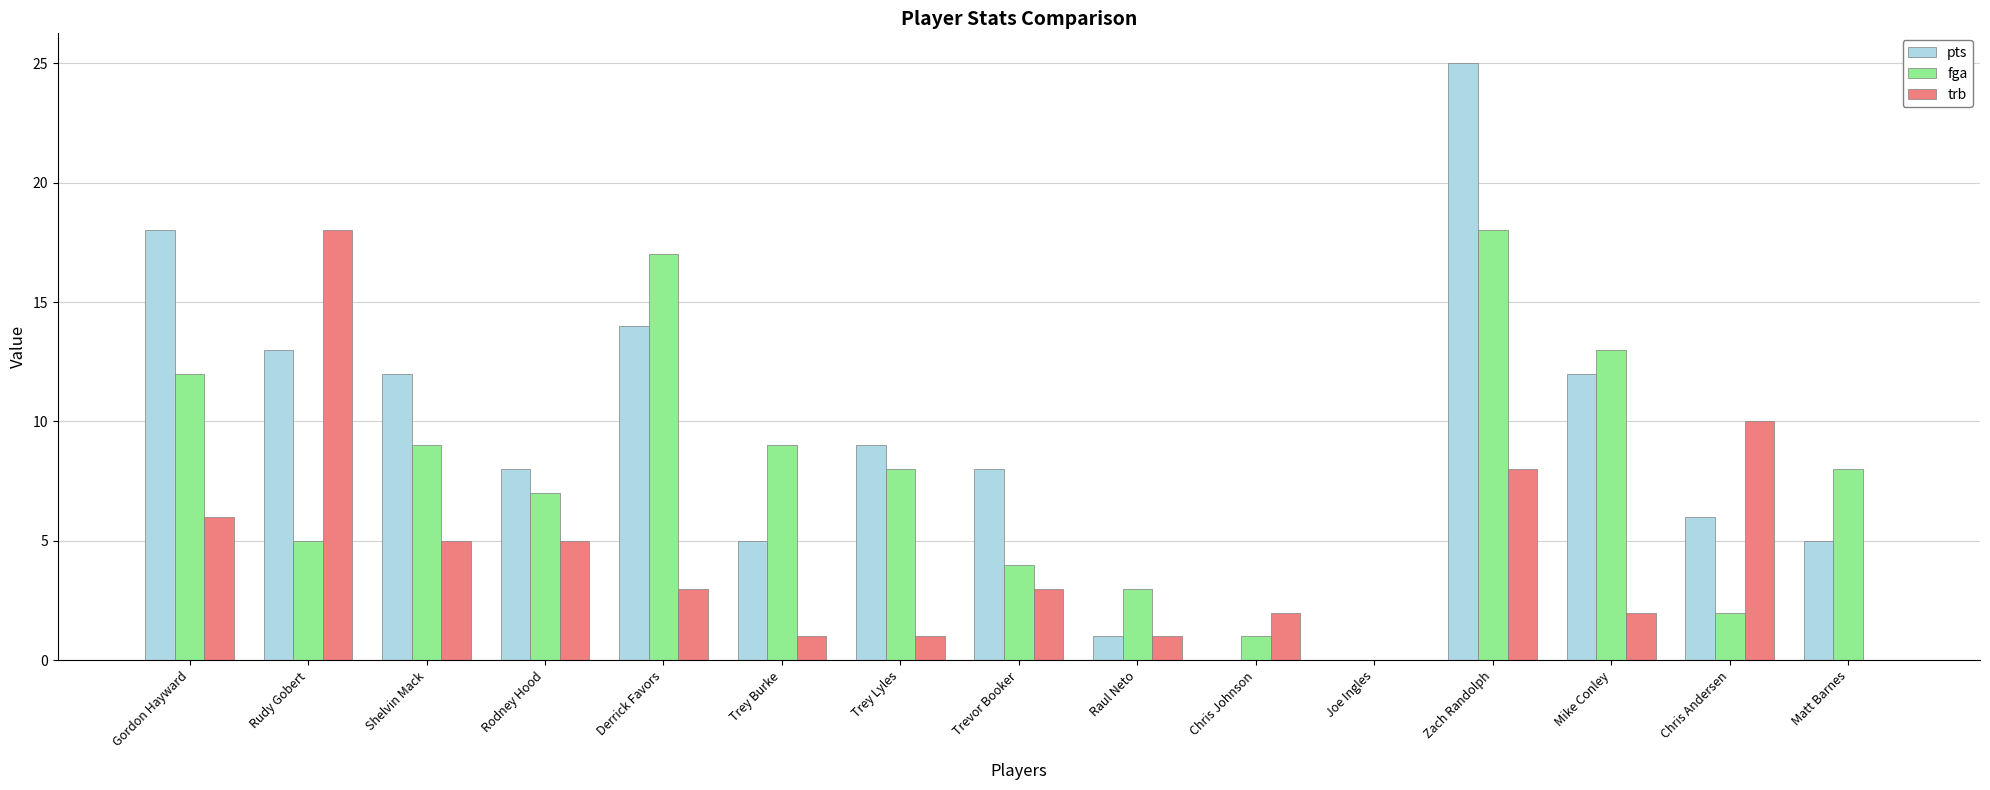

Which series has the largest range (max minus min)?

pts